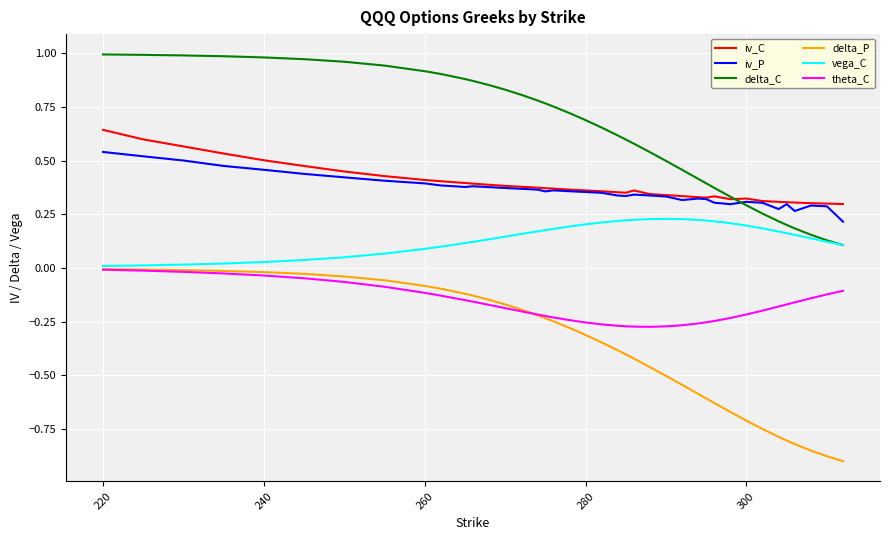

Which series has the widest spread of values?

delta_P